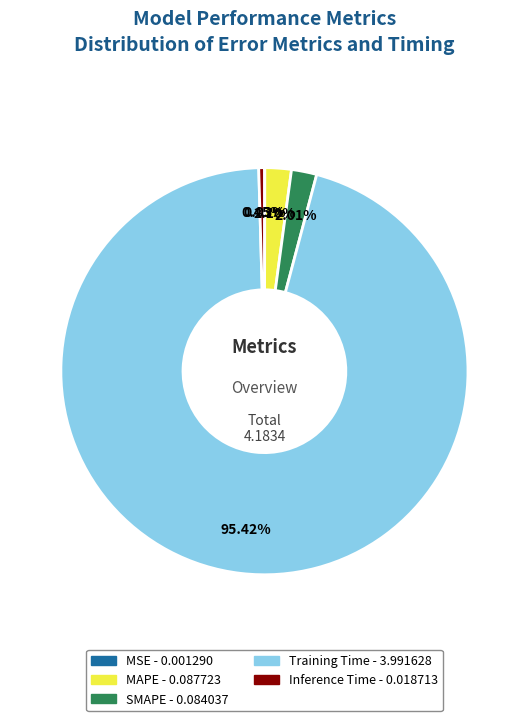

Which slice is the largest?

Training Time